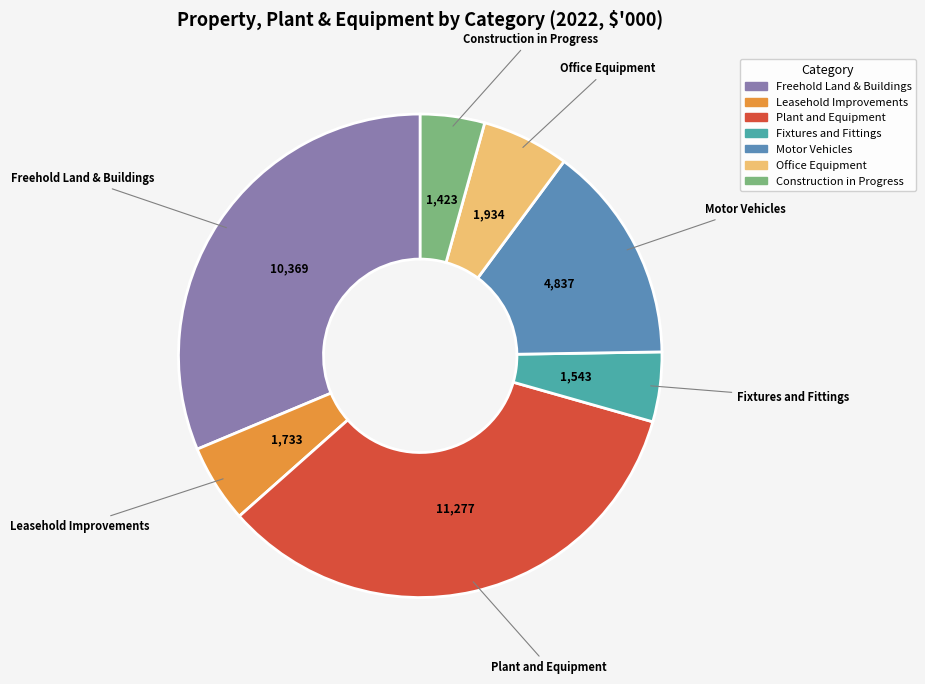

Between Office Equipment and Leasehold Improvements, which is larger?

Office Equipment